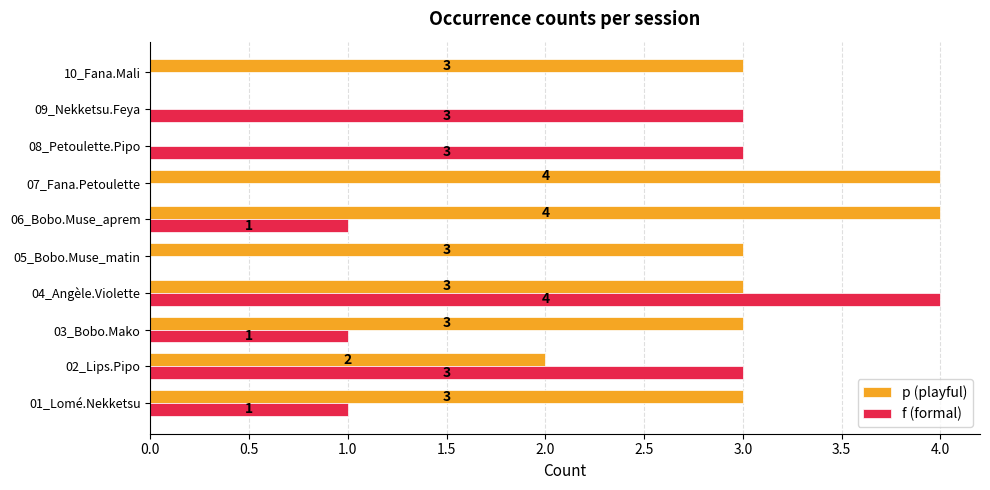

What are all the series names shown in the legend?

p (playful), f (formal)